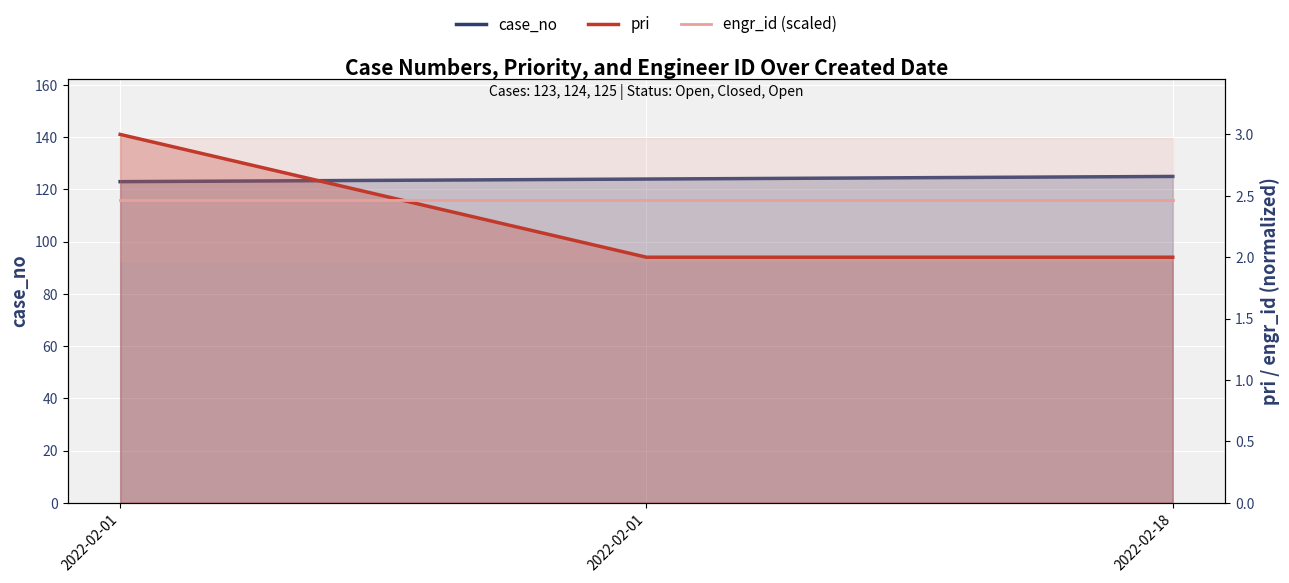

Reading left to right, what are all the values shown in this chart?

case_no: 123.0	124.0	125.0
pri: 3.0	2.0	2.0
engr_id (scaled): 2.5	2.5	2.5